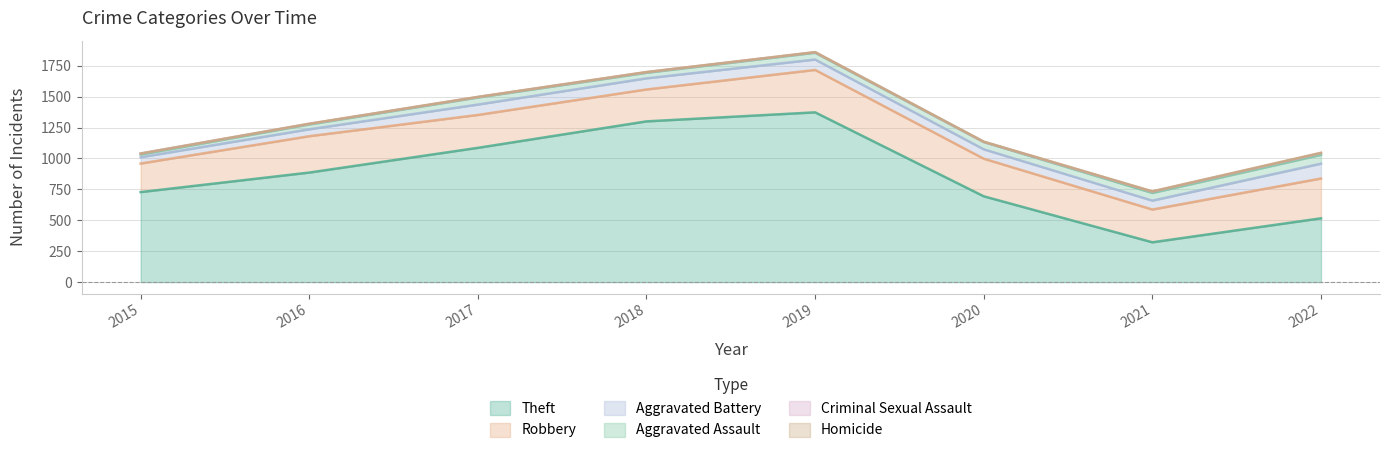

Where does the Criminal Sexual Assault series first go above 5?

2015